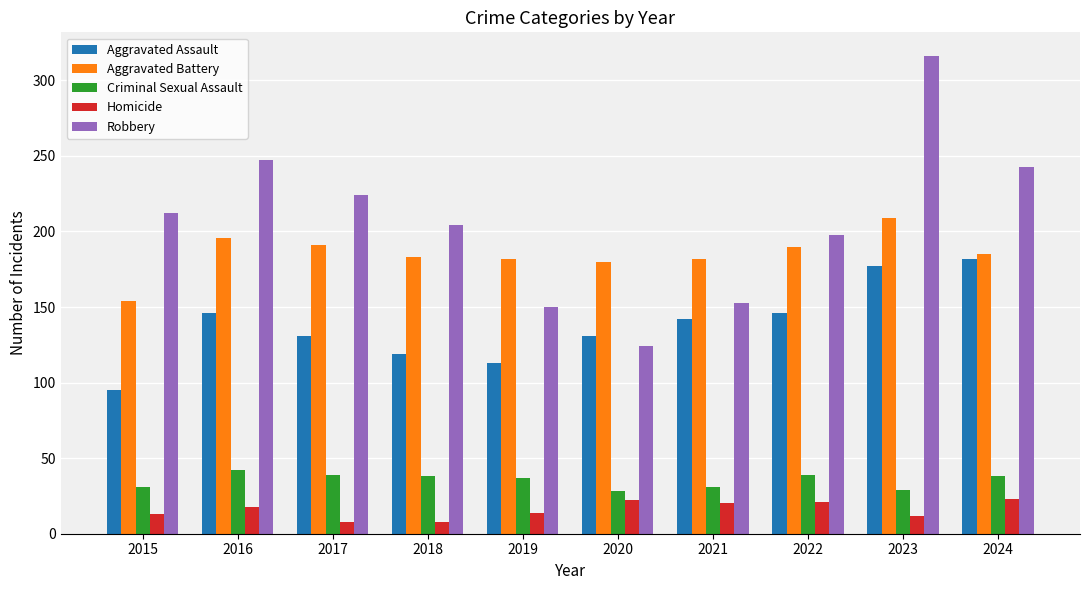

What is the smallest value displayed?

8